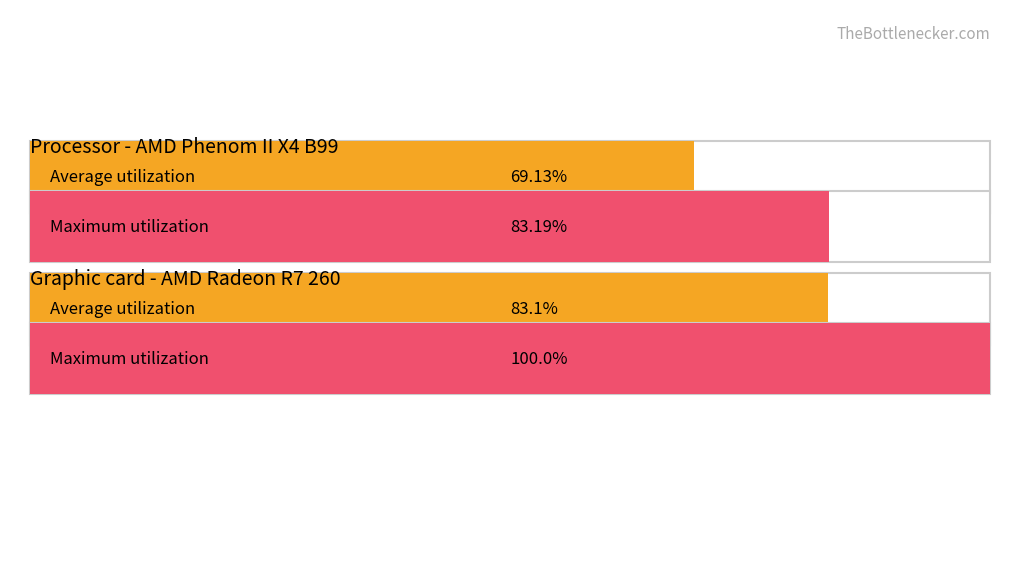

Which series has the widest spread of values?

Maximum utilization